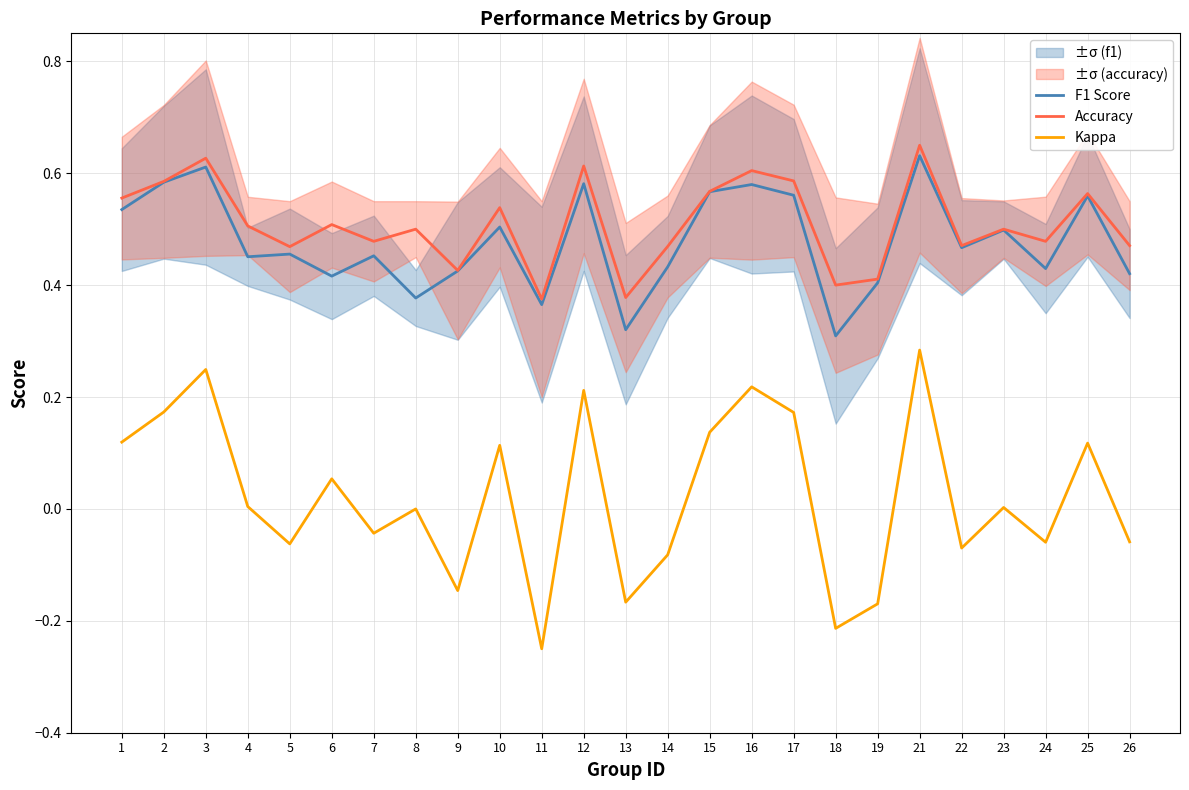

True or false: F1 Score and Kappa cross at least once.

False